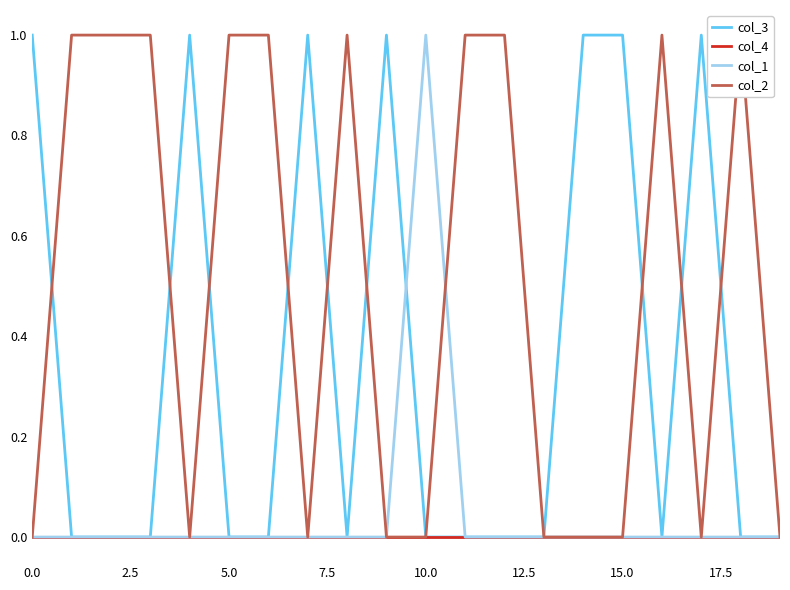

The col_4 series shows 0 at 17. True or false?

True